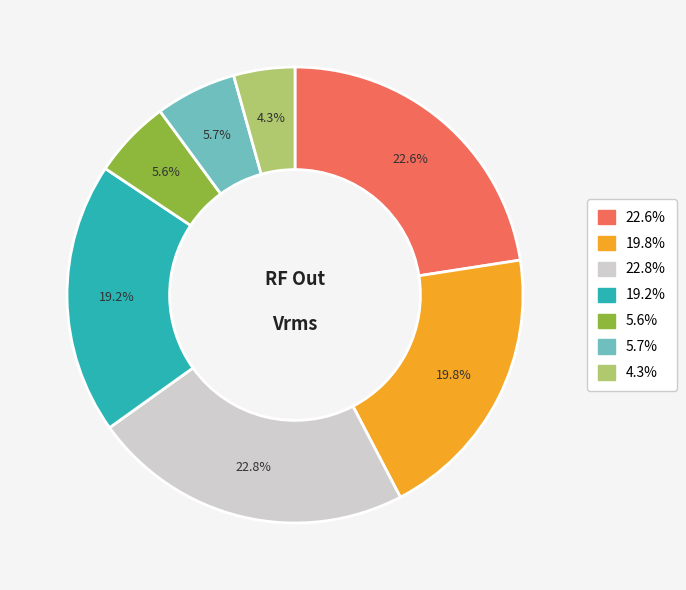

Is there a majority slice in this chart?

No